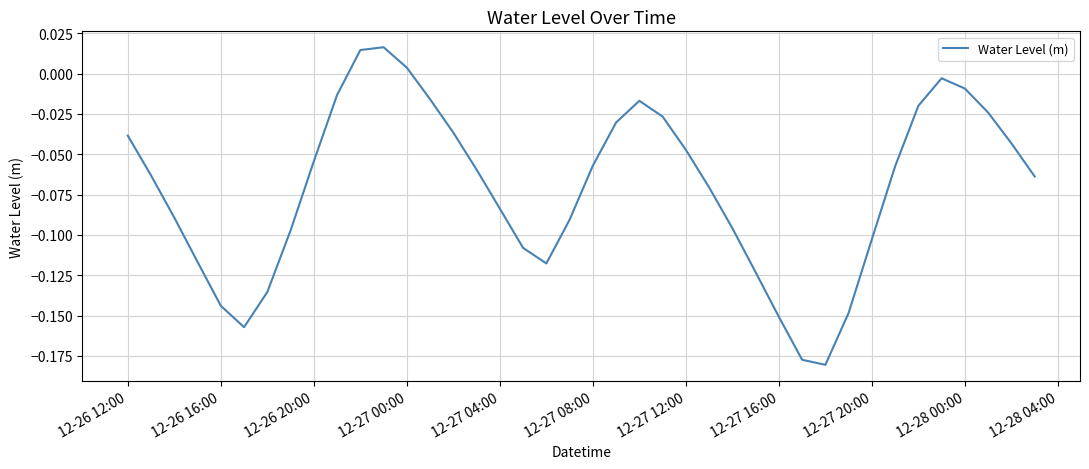

How many values are above zero?

3